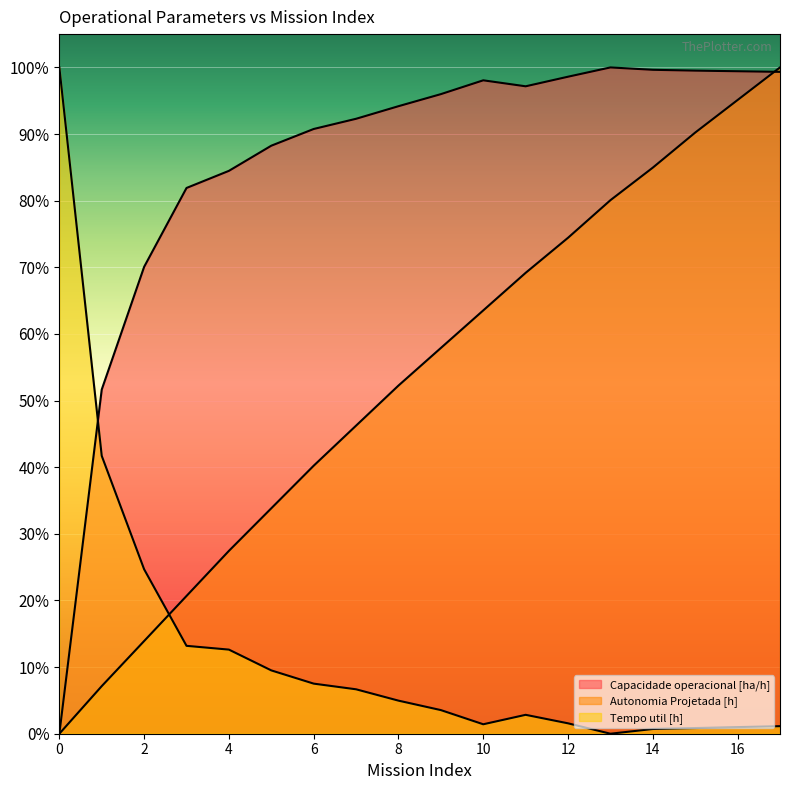

At which category is the sum across all series the highest?

17